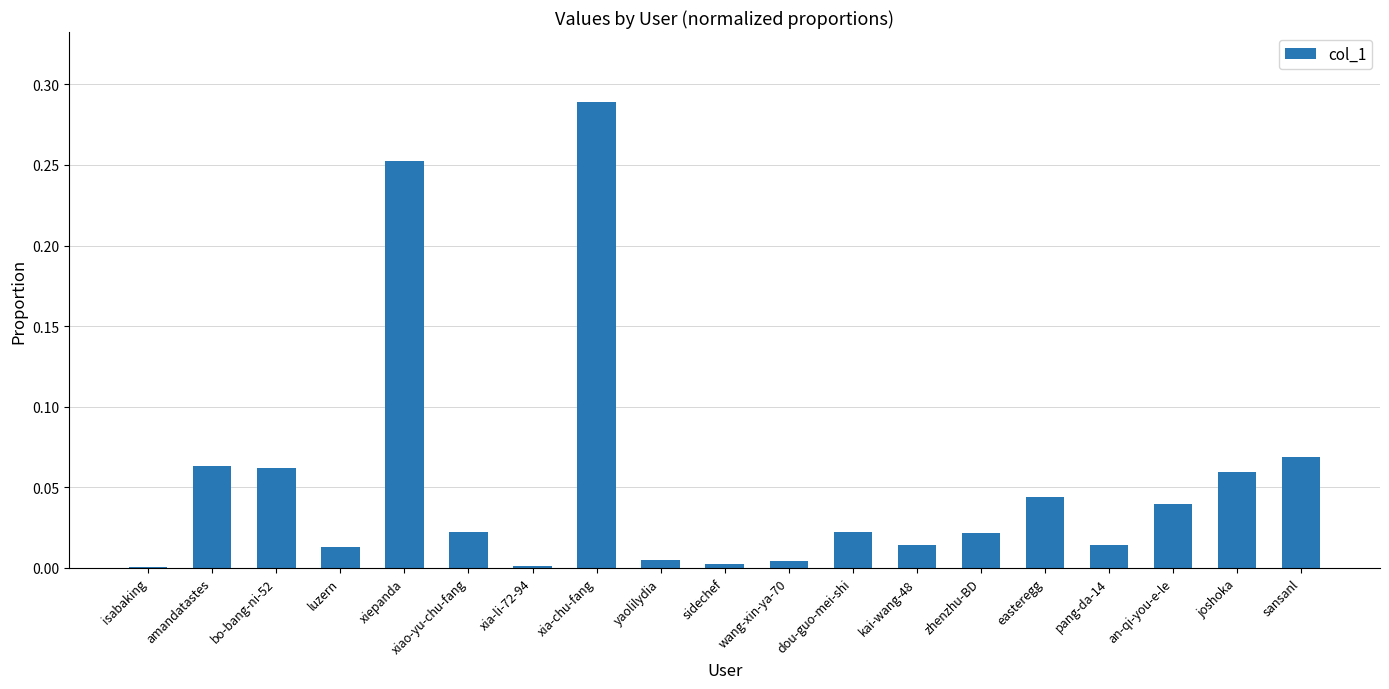

Which category has the highest value across all series?

xia-chu-fang